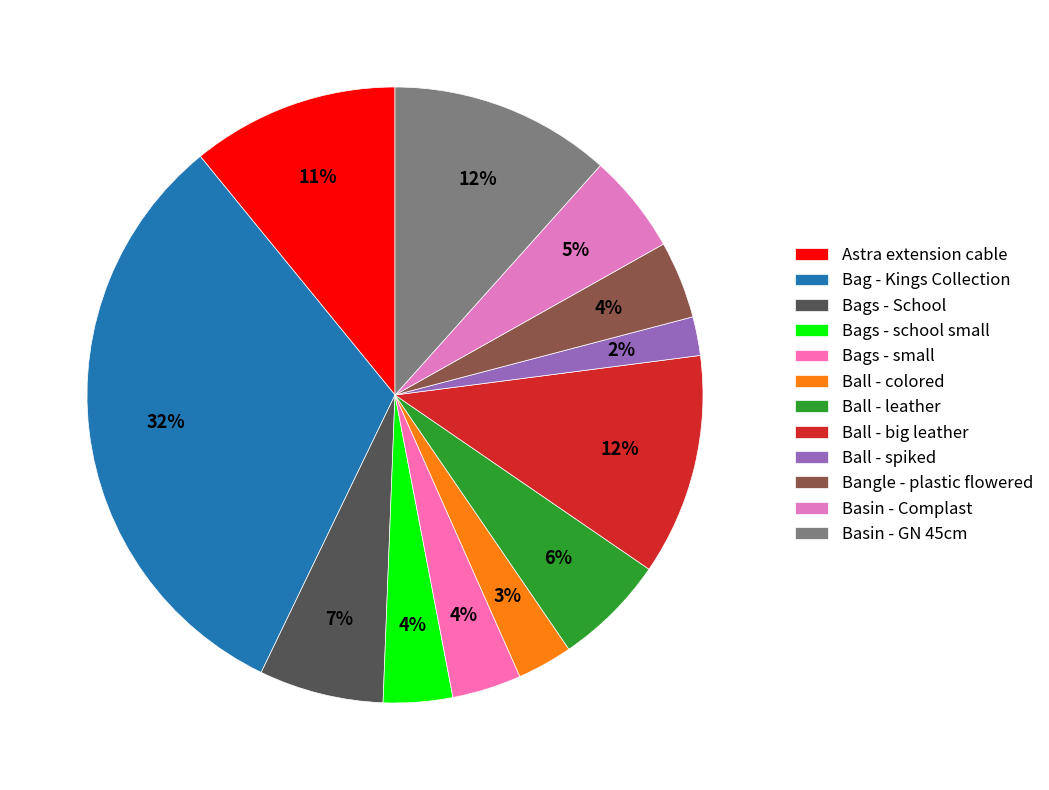

Does any single category account for the majority?

No